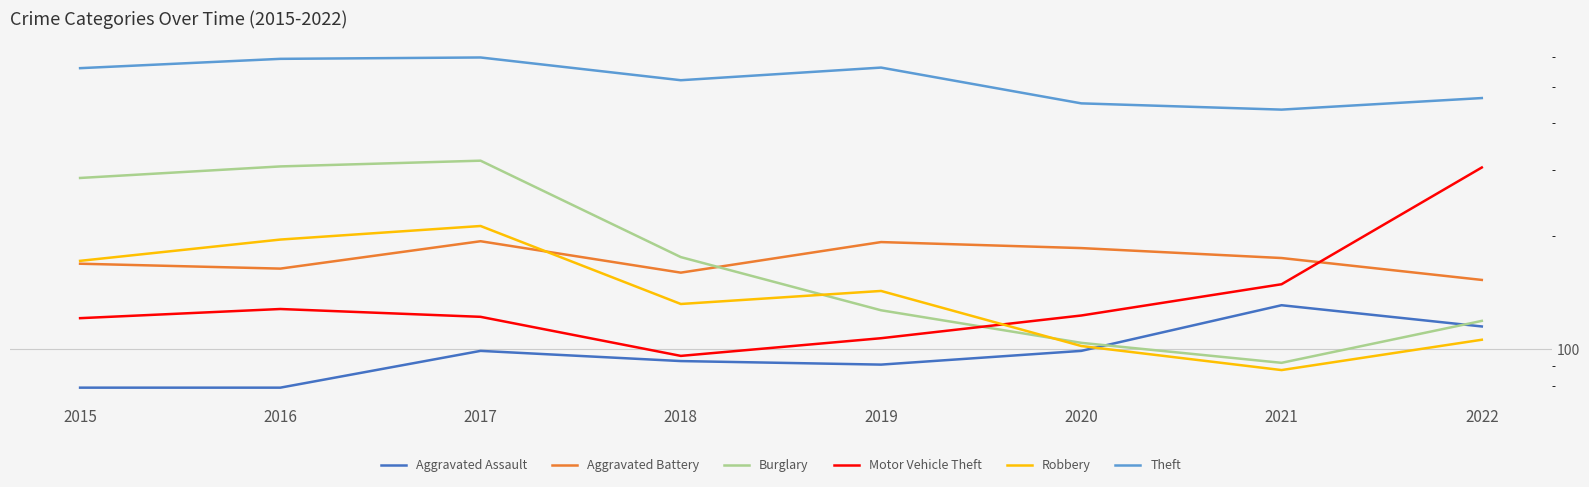

What is the lowest value of the Burglary series?

92